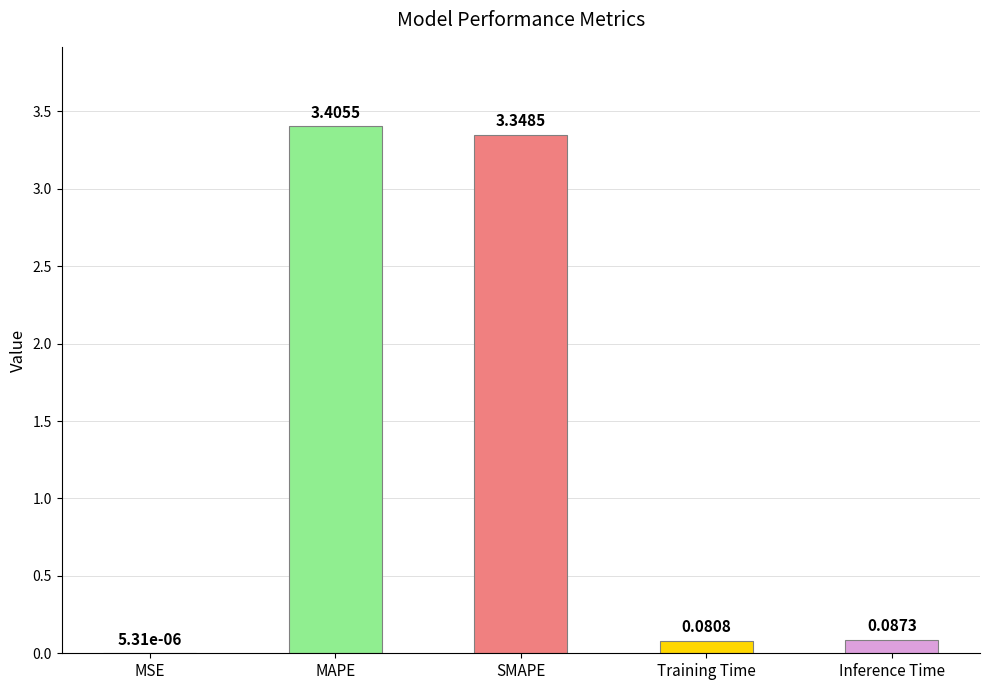

Where is the data nearest to the value 1?

Inference Time